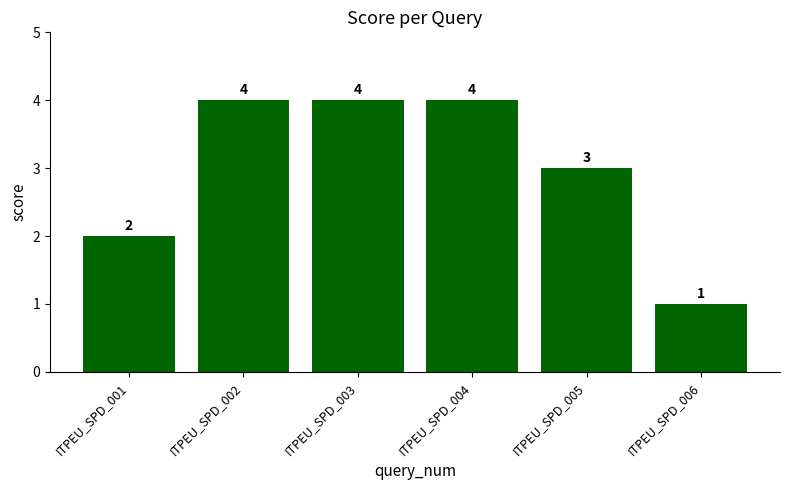

What is the average value?

3